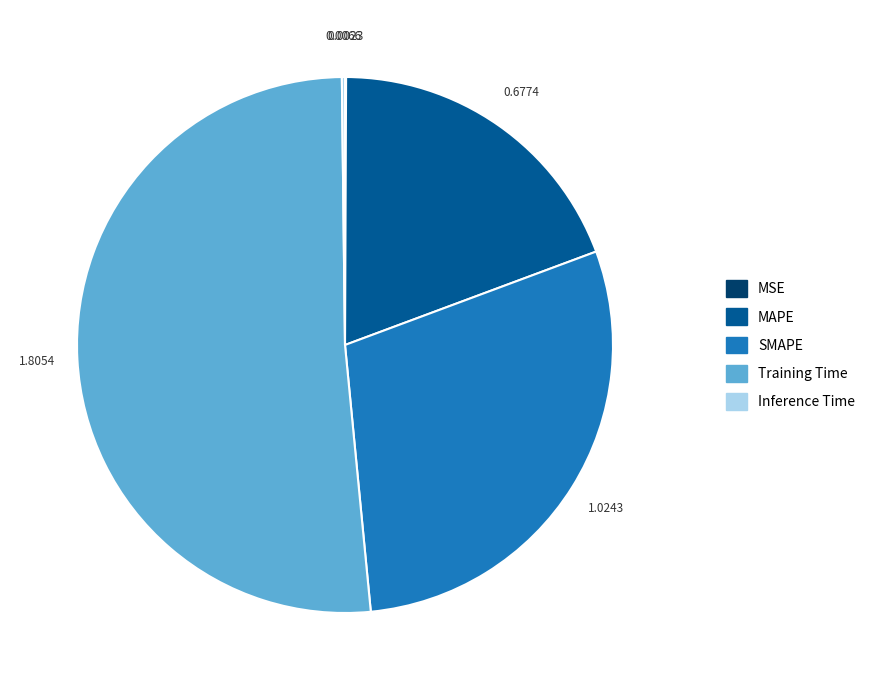

What is the largest slice in the pie chart?

Training Time